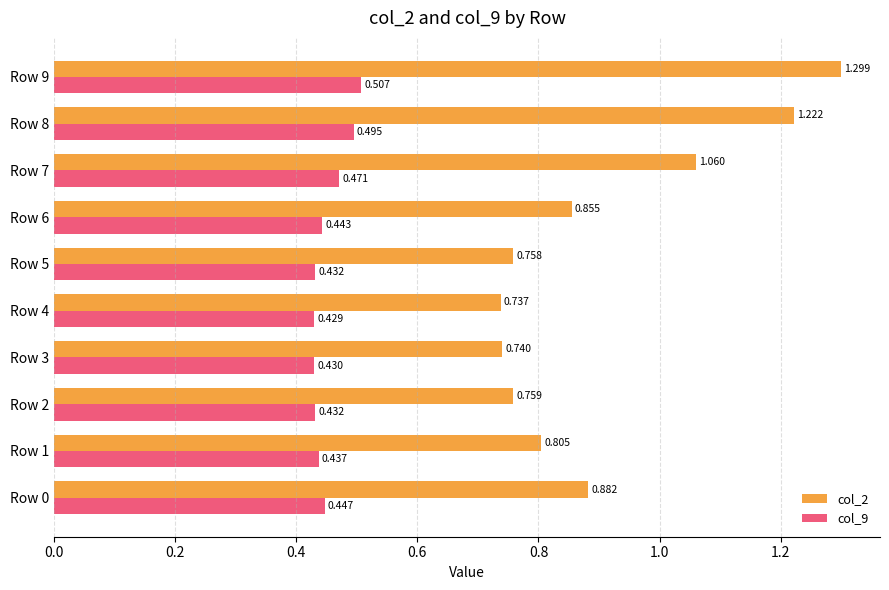

What is the maximum value shown in the chart?

1.3